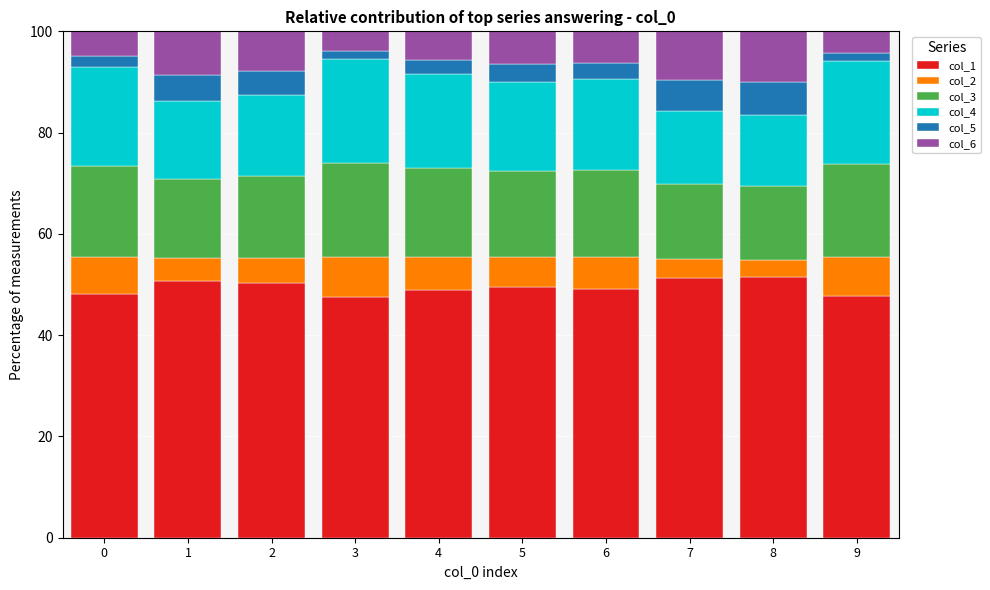

What is the difference between the second highest and minimum values in the col_1 series?

3.8